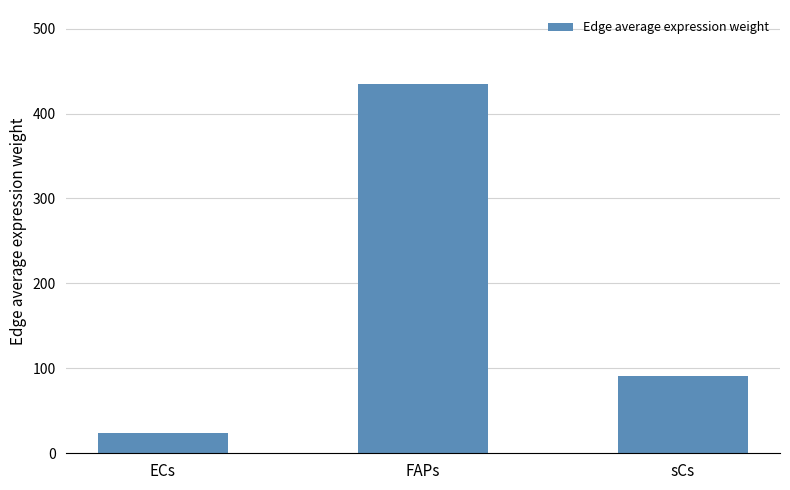

At which label does the data first exceed 91?

FAPs